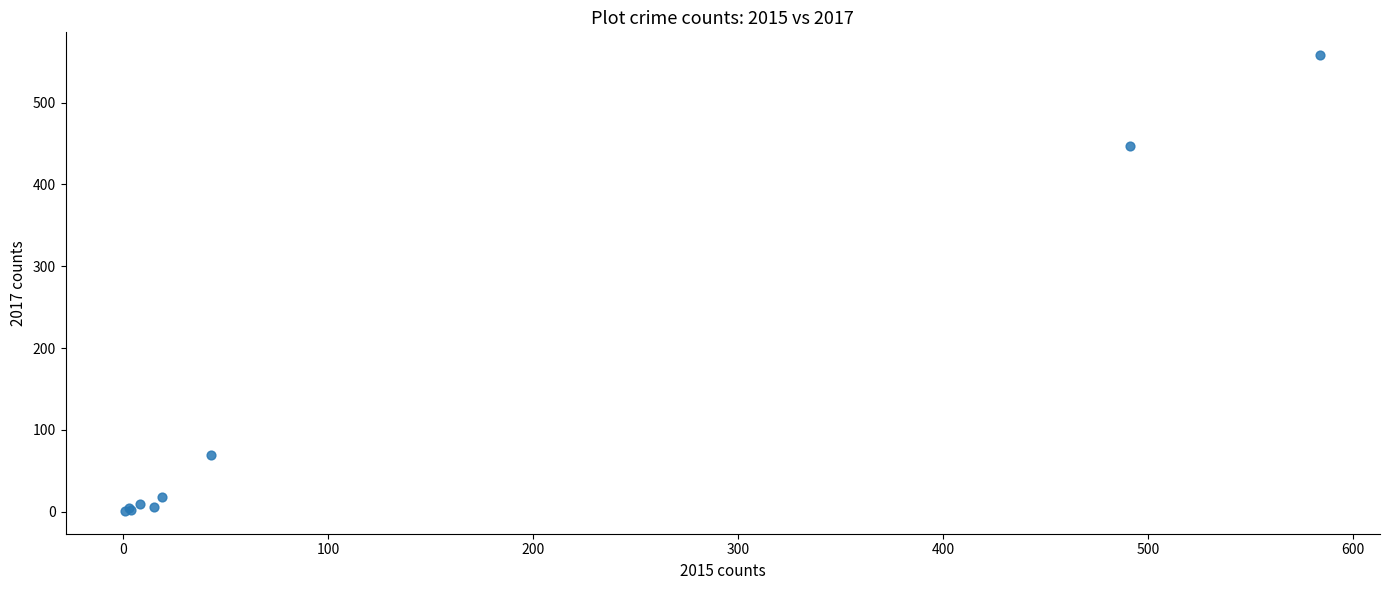

What Y value in the scatter plot is closest to 279?

447